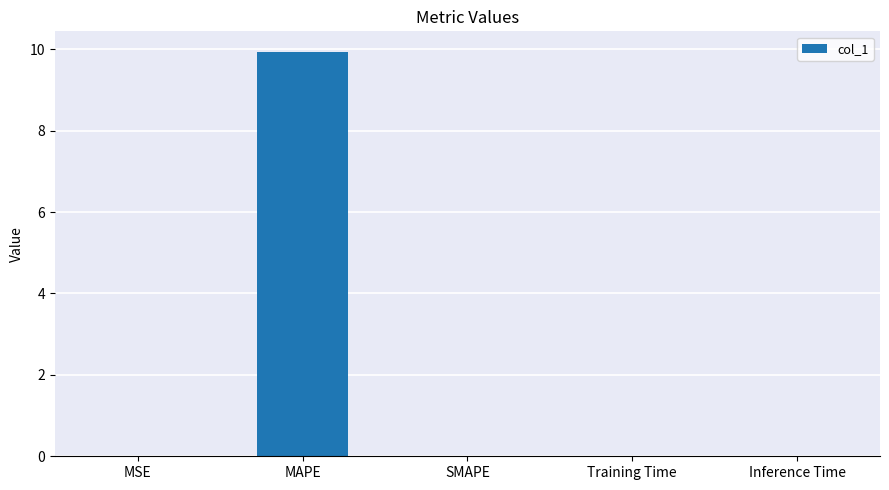

The chart shows a value of 0.0 at Inference Time. True or false?

True